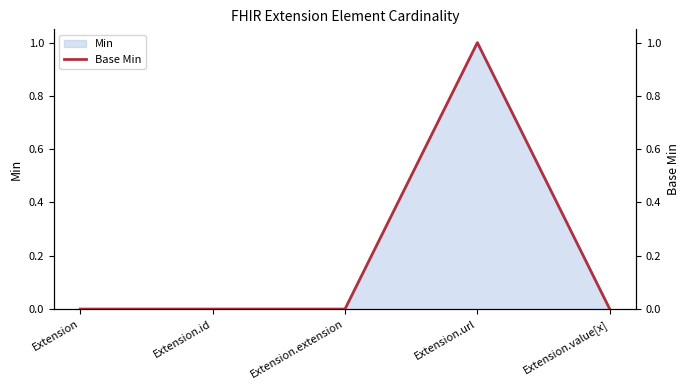

List the labels in order of value, smallest first.

Extension, Extension.id, Extension.extension, Extension.value[x], Extension.url